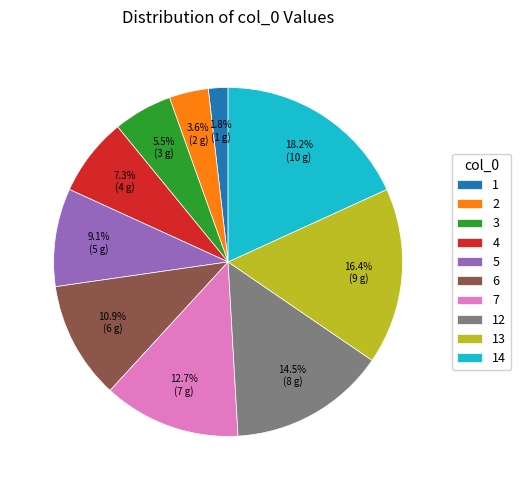

True or false: 5 accounts for 9% of the total.

True